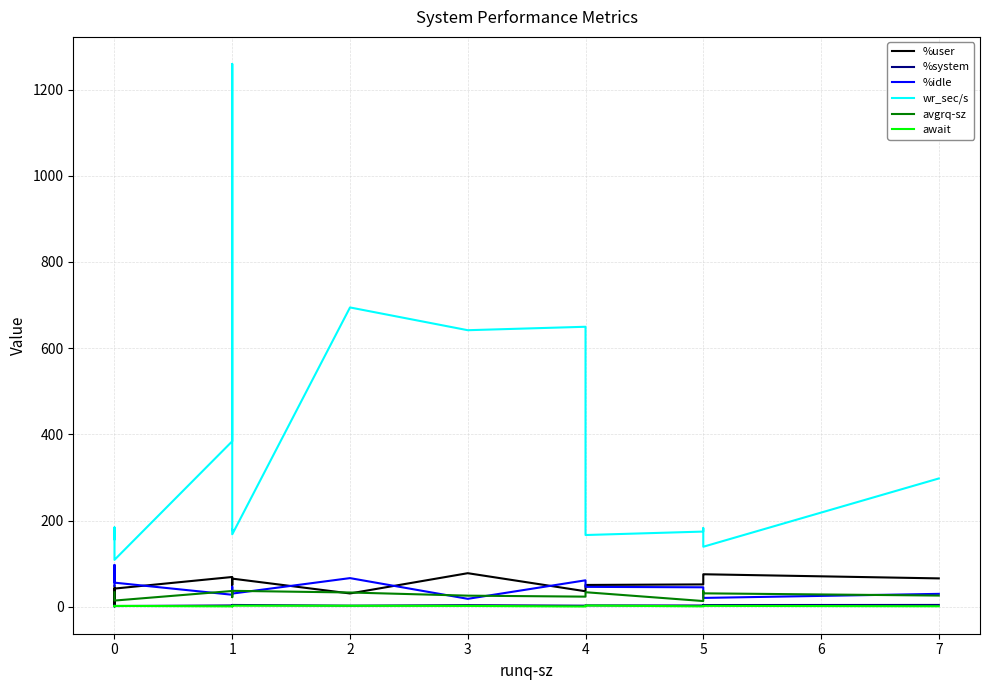

Between 2 and 5, which series saw the biggest shift?

wr_sec/s